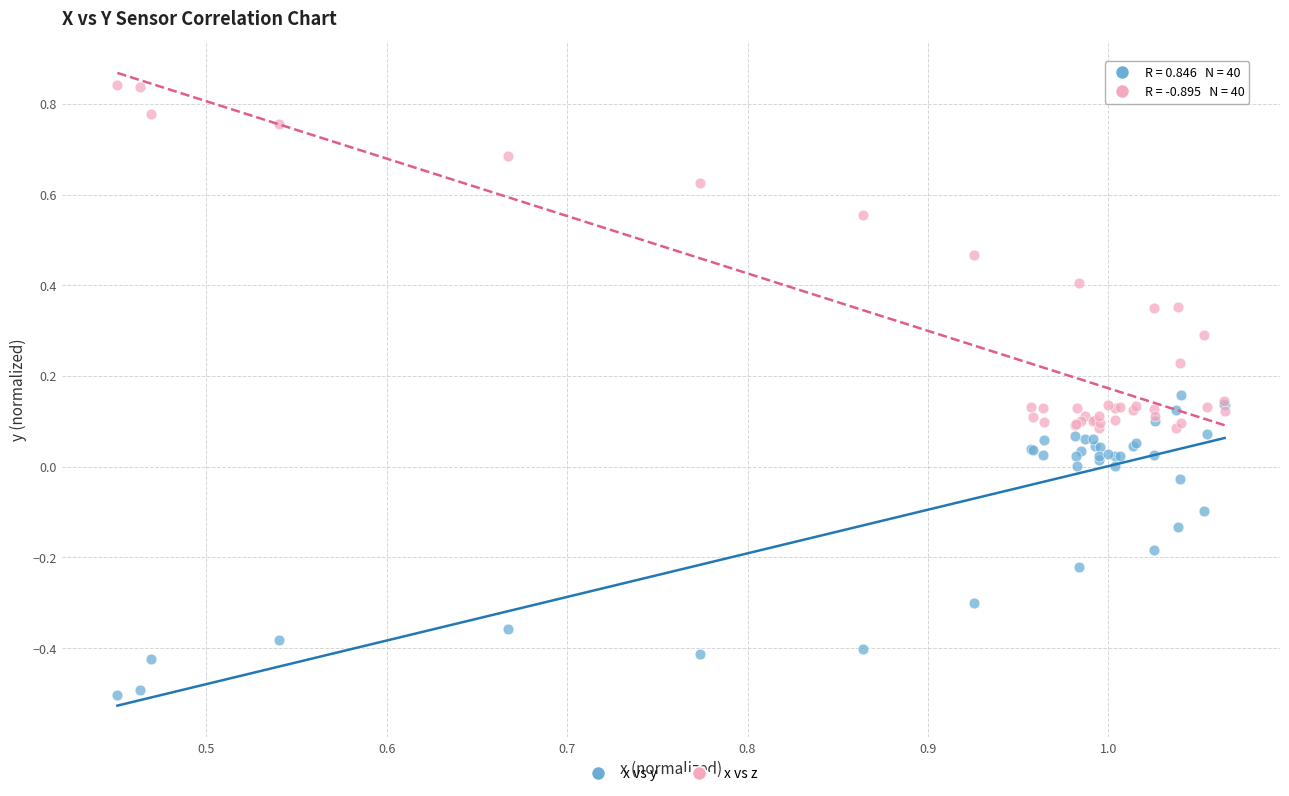

Which series reaches the minimum Y coordinate?

x vs y